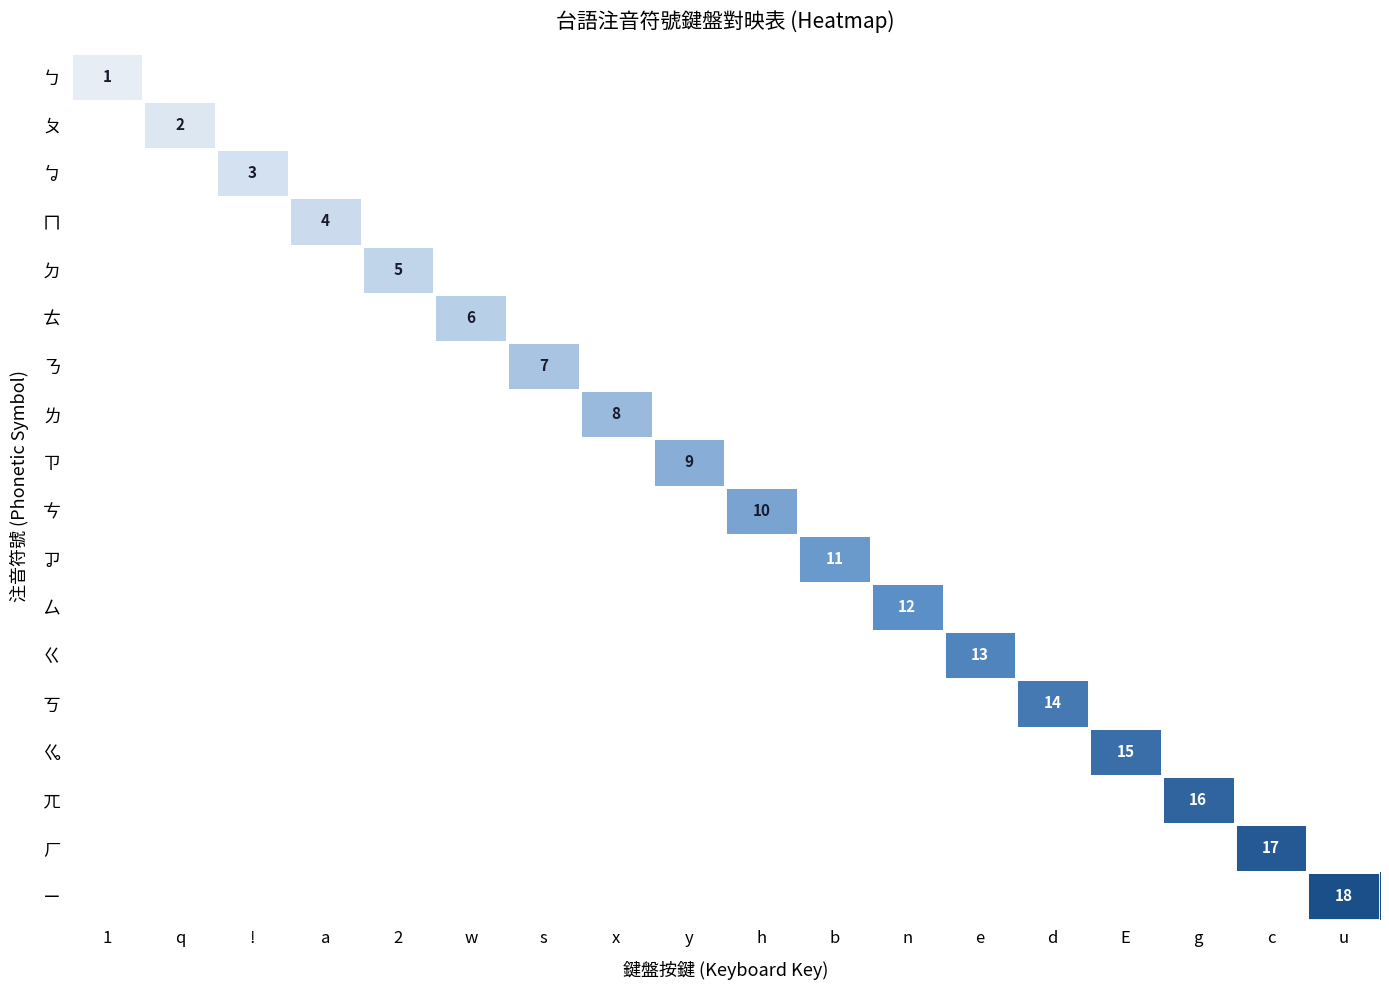

What is the highest value of the ㆠ series?

3